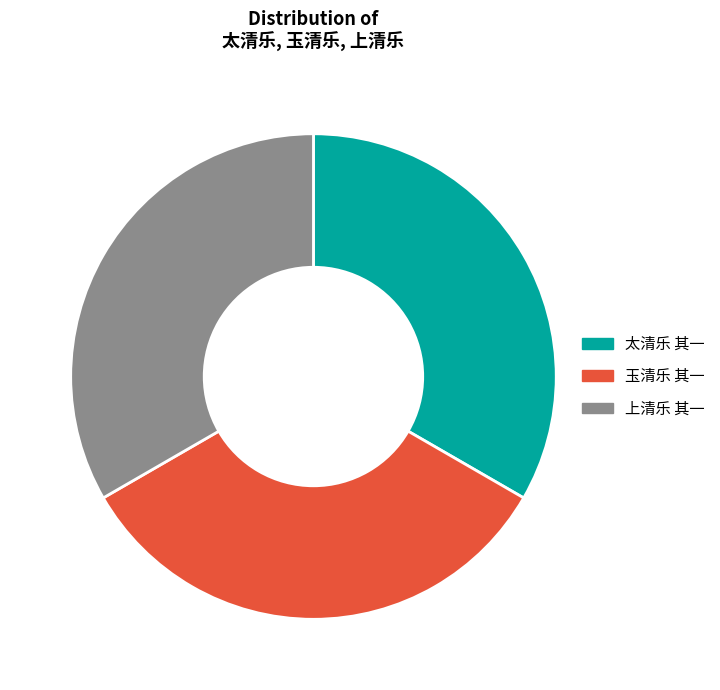

Approximately how many times larger is the value at 太清乐 其一 compared to 上清乐 其一?

1.0